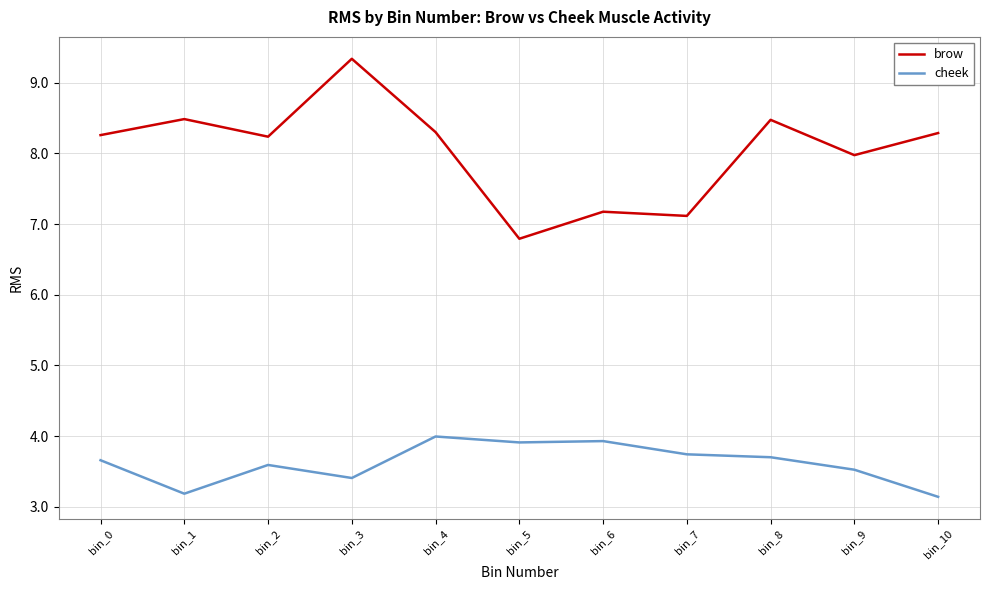

True or false: cheek and brow cross at least once.

False